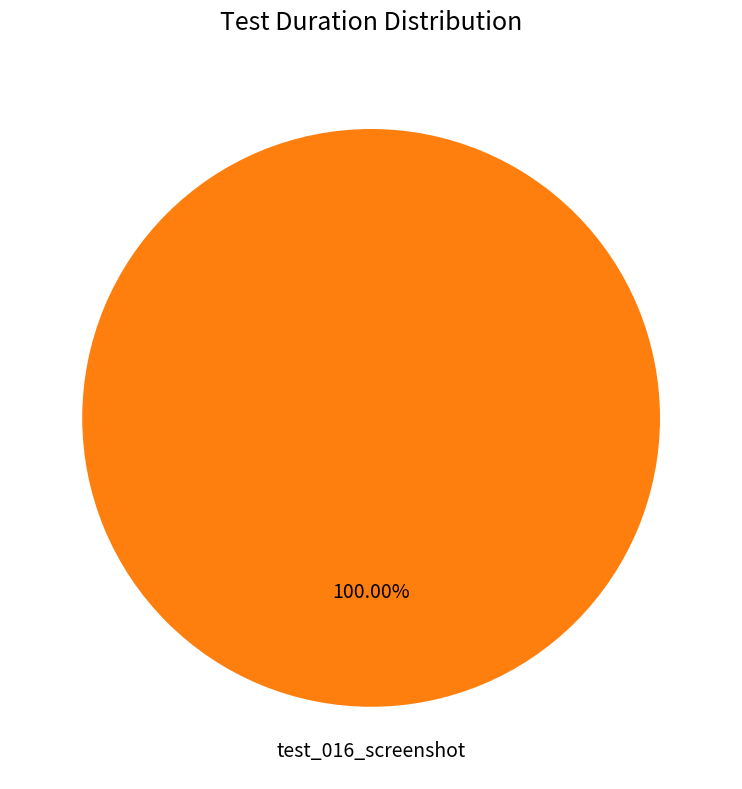

Does any single category account for the majority?

Yes